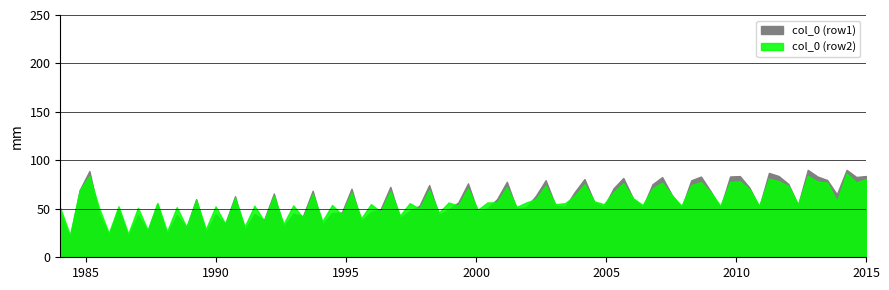

The col_5 series shows 5.8 at 0. True or false?

False